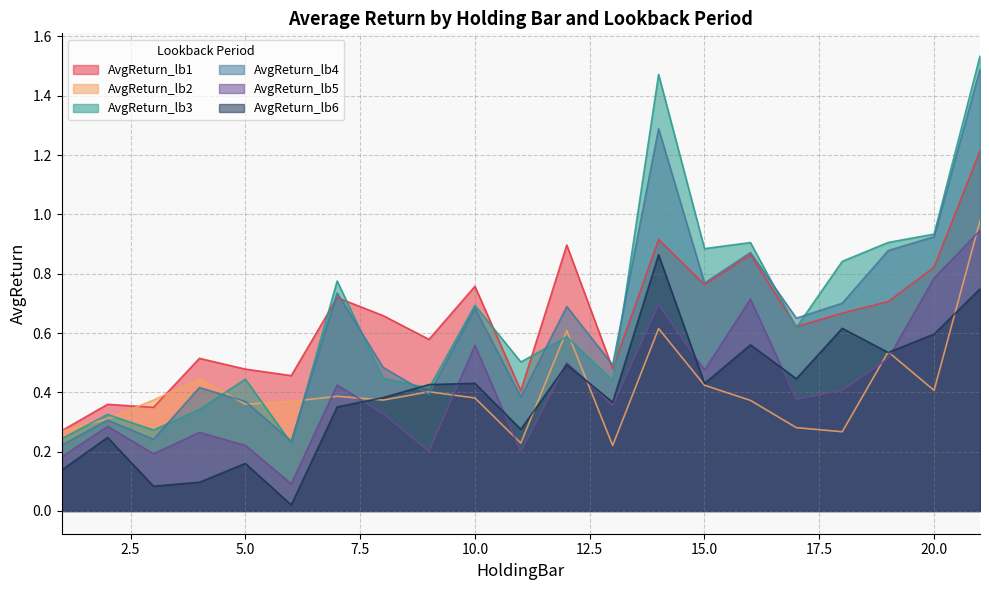

What is the difference between the maximum and minimum values in the AvgReturn_lb1 series?

0.9